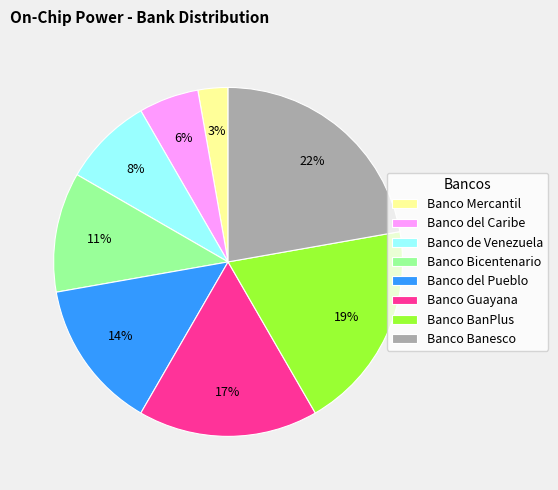

Between Banco de Venezuela and Banco Guayana, which is larger?

Banco Guayana